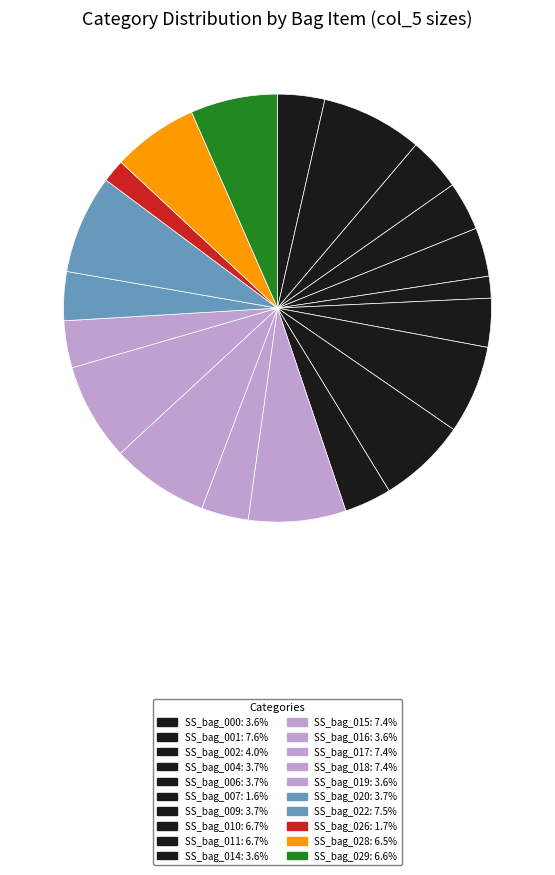

Count the number of slices in the pie.

20